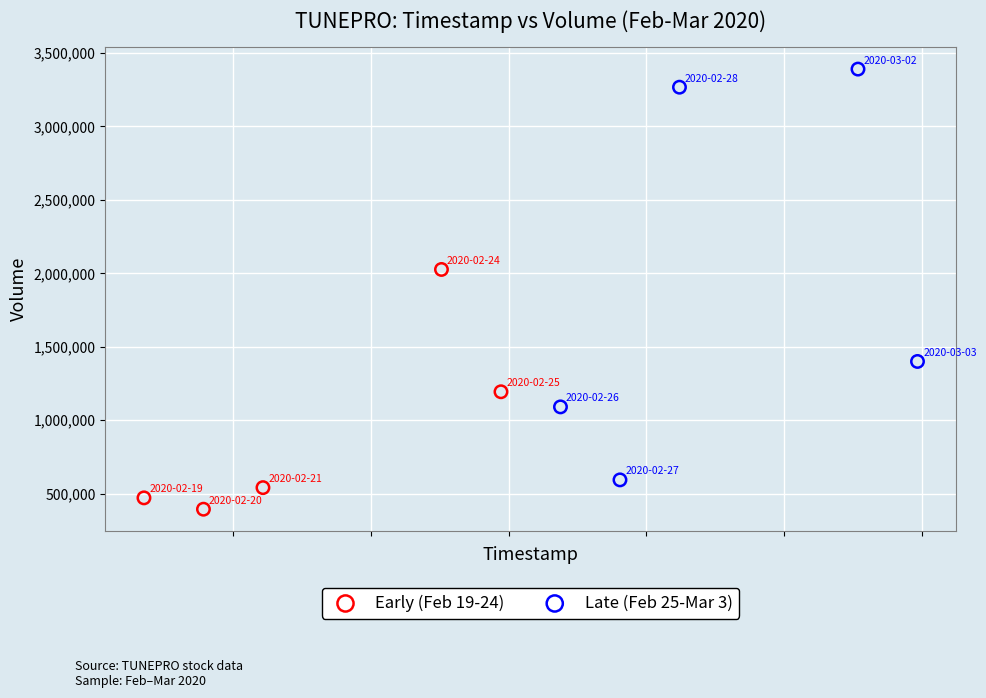

Which series contains the highest Y value?

Late (Feb 25-Mar 3)